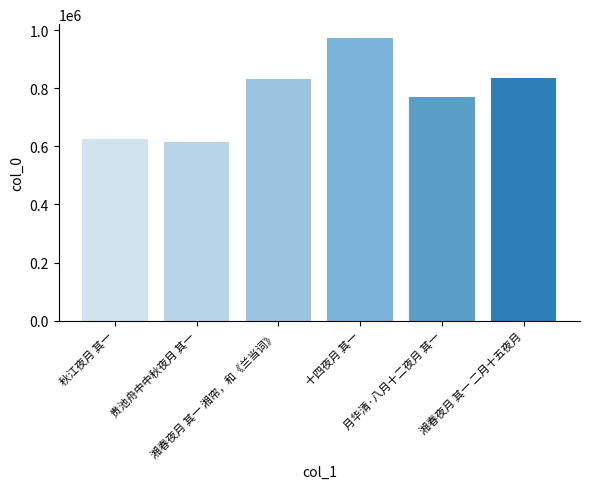

What position from the left is 十四夜月 其一?

4